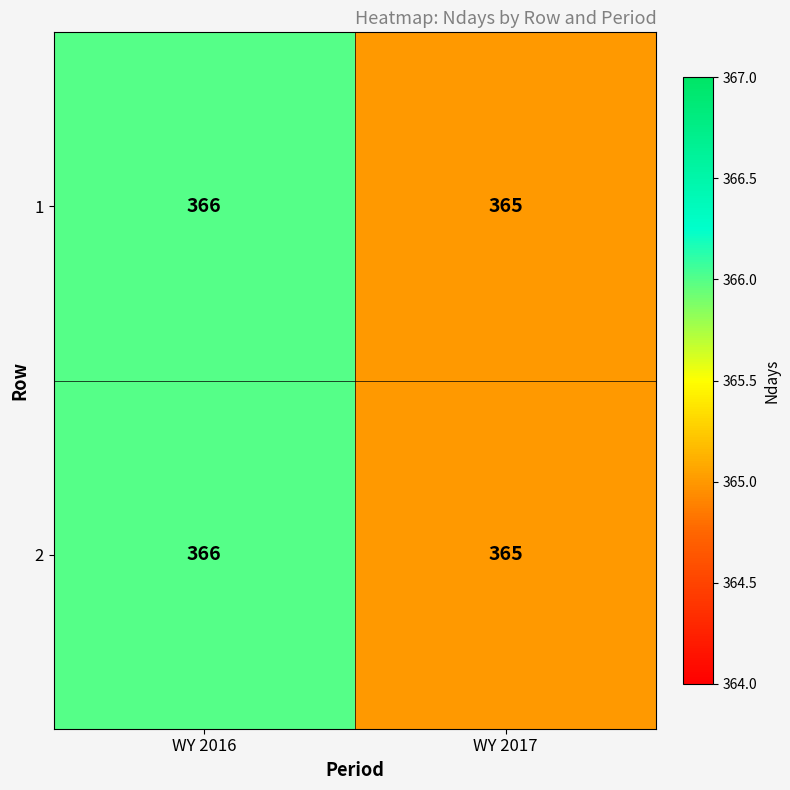

Reading left to right, list all the values displayed in this chart.

1: WY 2016=366	WY 2017=365
2: WY 2016=366	WY 2017=365